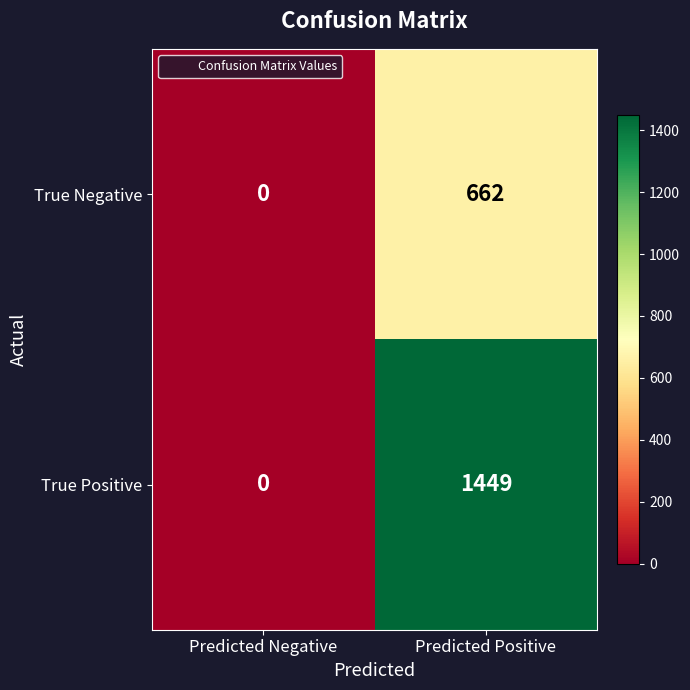

List the series in order of their peak value, highest first.

True Positive, True Negative